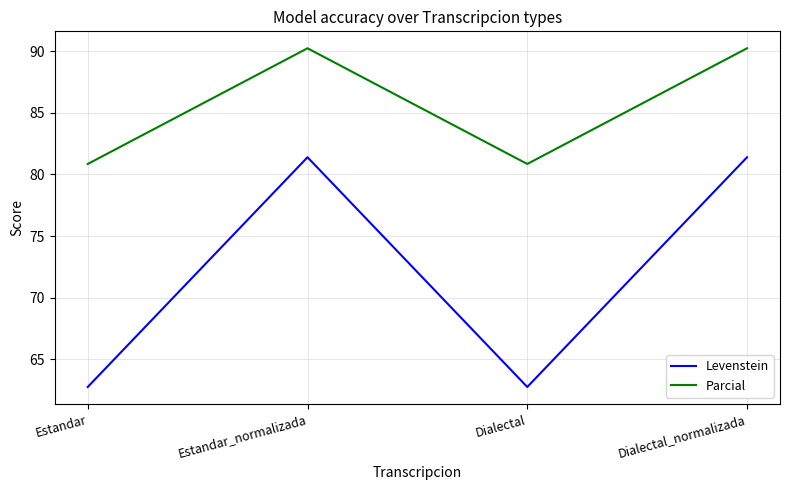

What value does the Levenstein series have at Dialectal_normalizada?

81.4